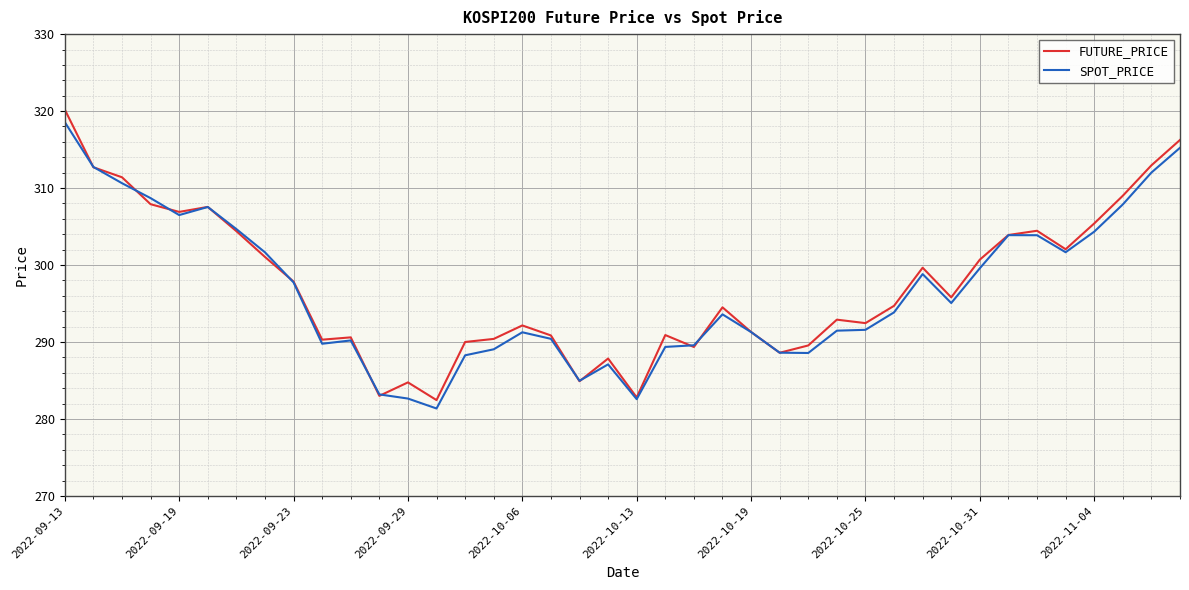

Which series has the largest range (max minus min)?

FUTURE_PRICE